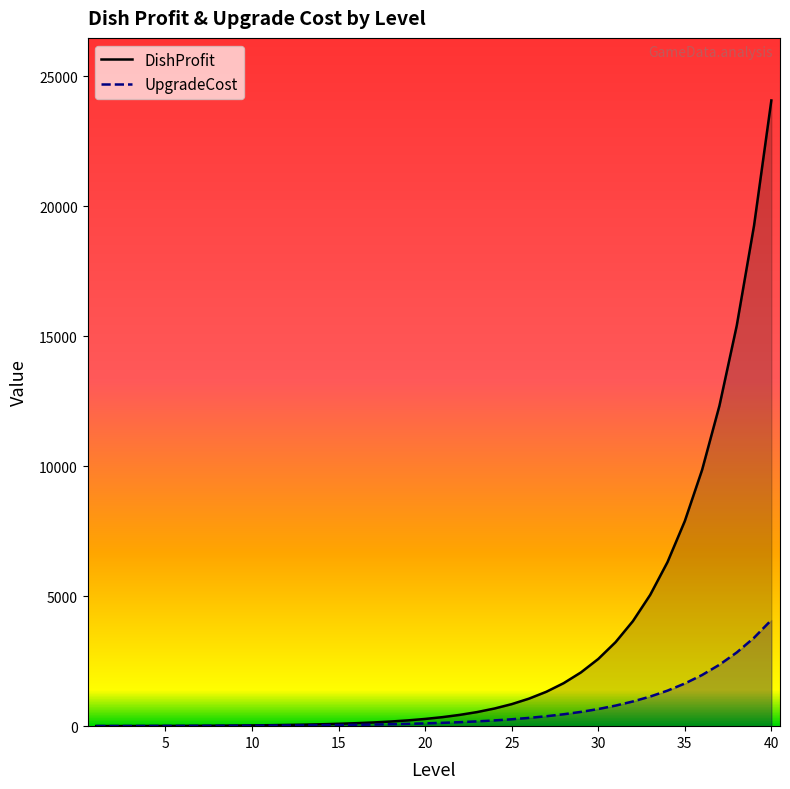

What is the highest value of the DishProfit series?

24074